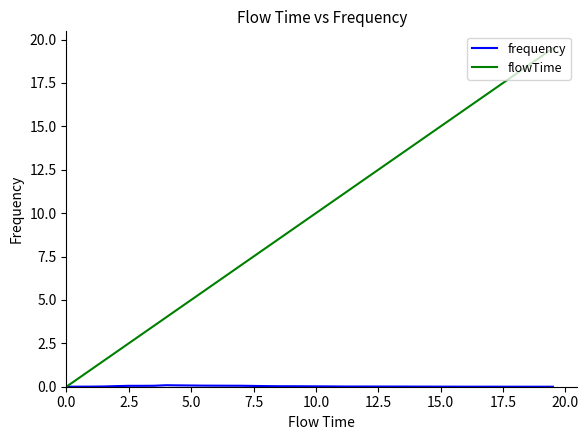

Which series has the largest total across all categories?

flowTime